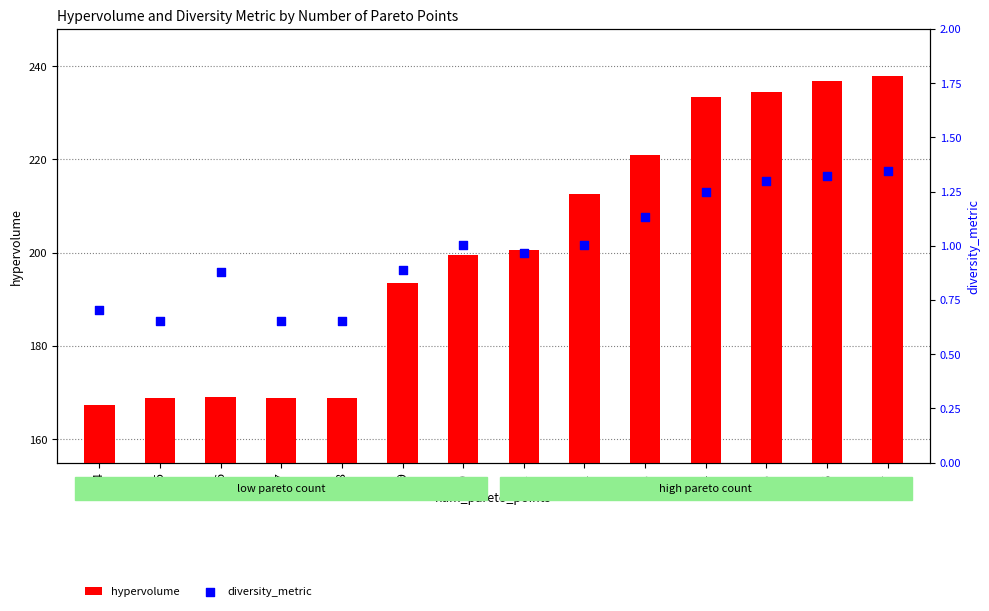

What are all the series names shown in the legend?

hypervolume, diversity_metric